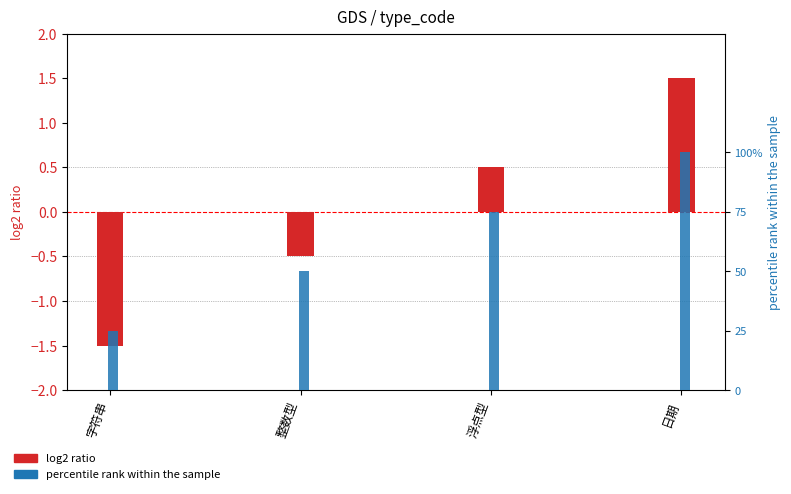

How many data points in percentile rank within the sample are less than 75?

2